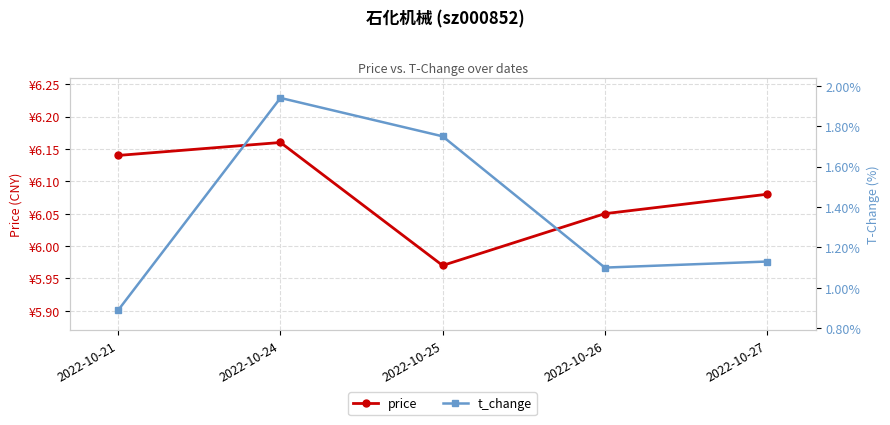

How many lines are shown in the chart?

2